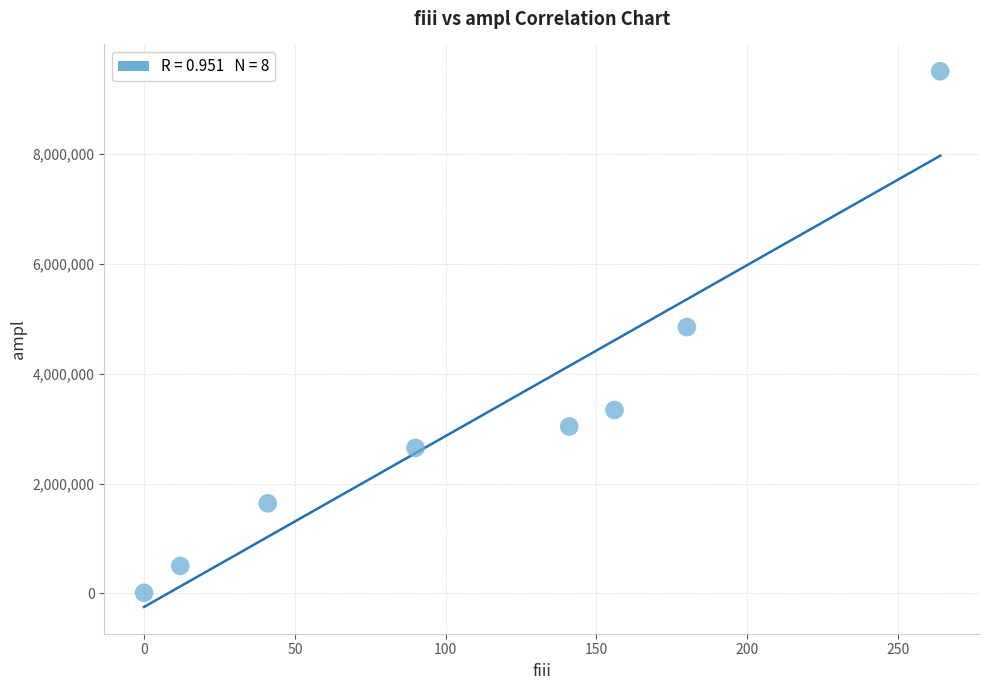

What is the range of X values (max minus min)?

264